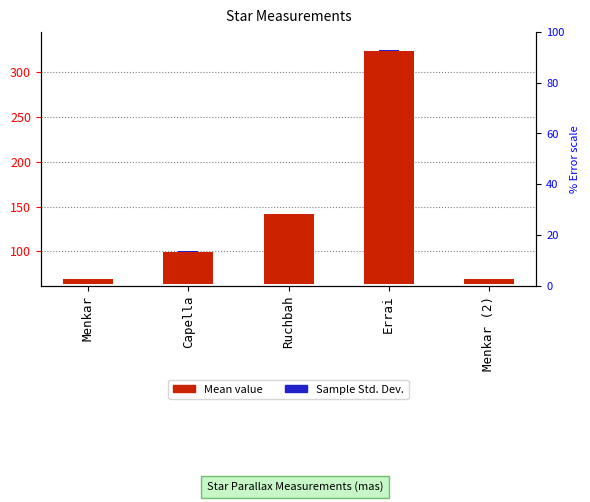

What are all the series names shown in the legend?

Mean value, Sample Std. Dev.